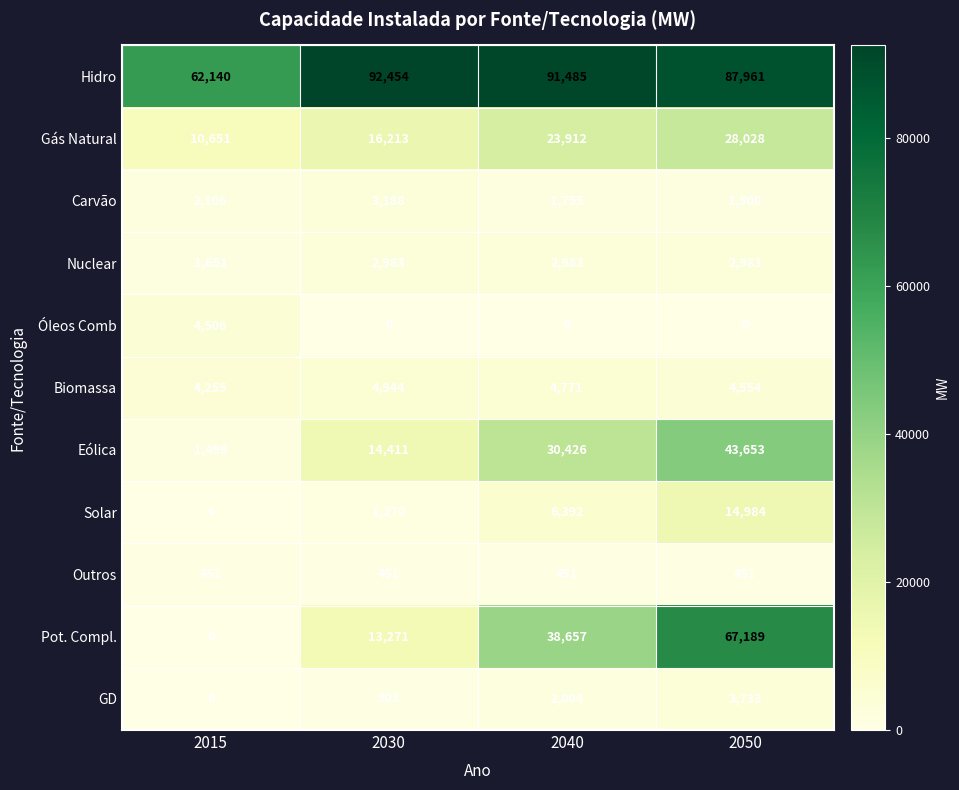

Which category has the highest value in the Gás Natural series?

2050